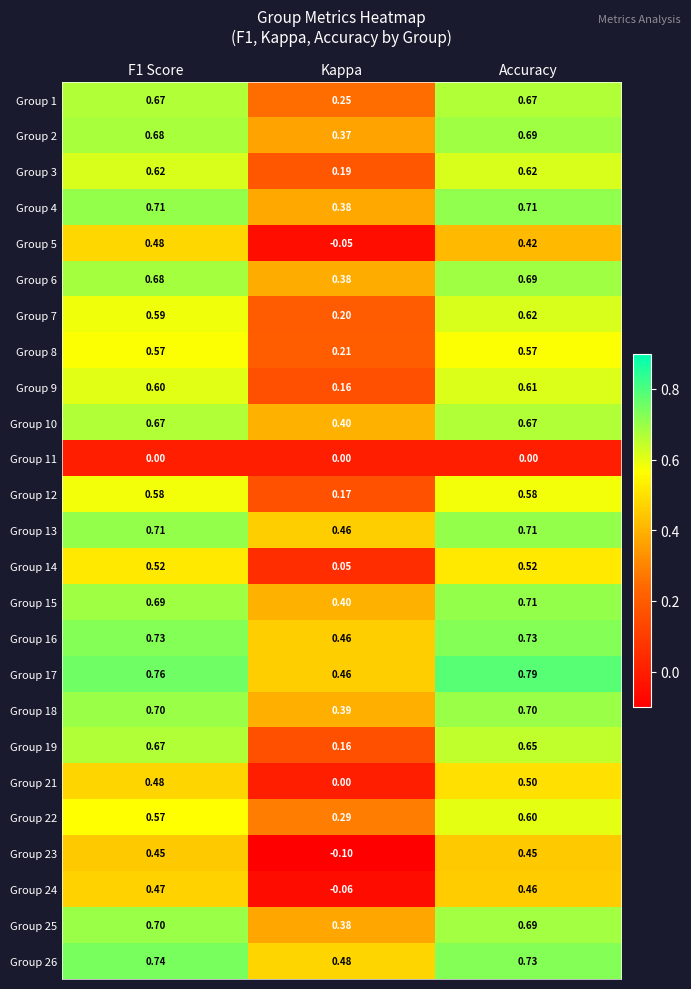

Is the value of Group 12 at F1 Score greater than the value of Group 4 at Kappa?

Yes